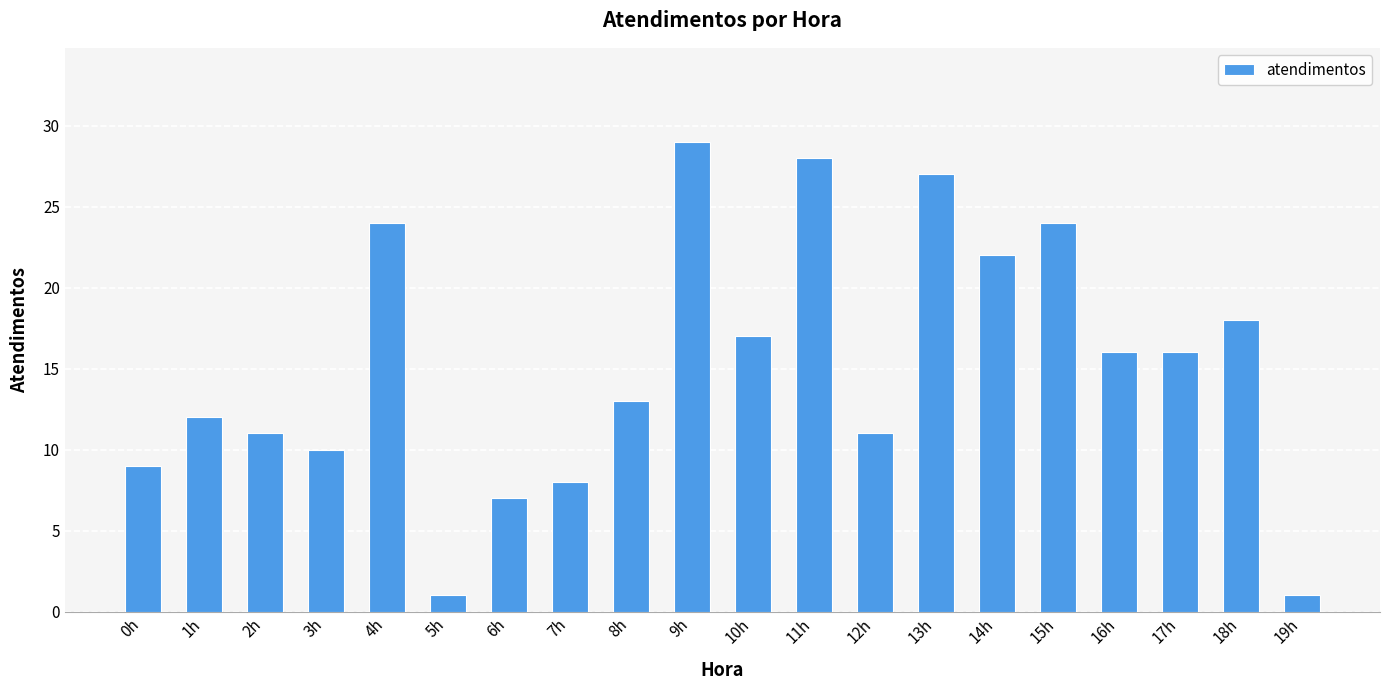

The chart shows a value of 8 at 7h. True or false?

True